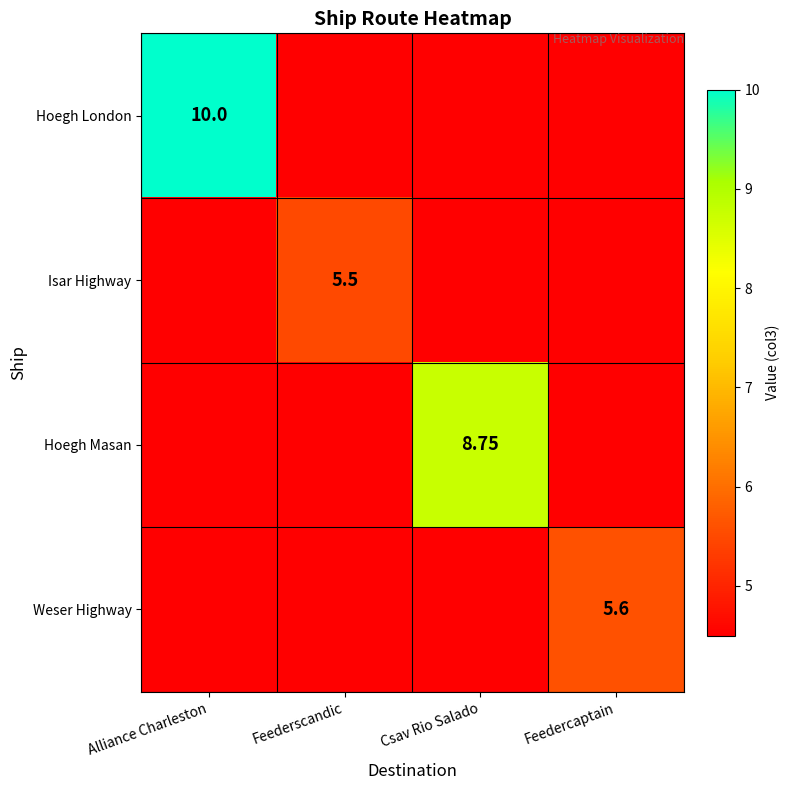

What is the total value across all series at Feederscandic?

19.0